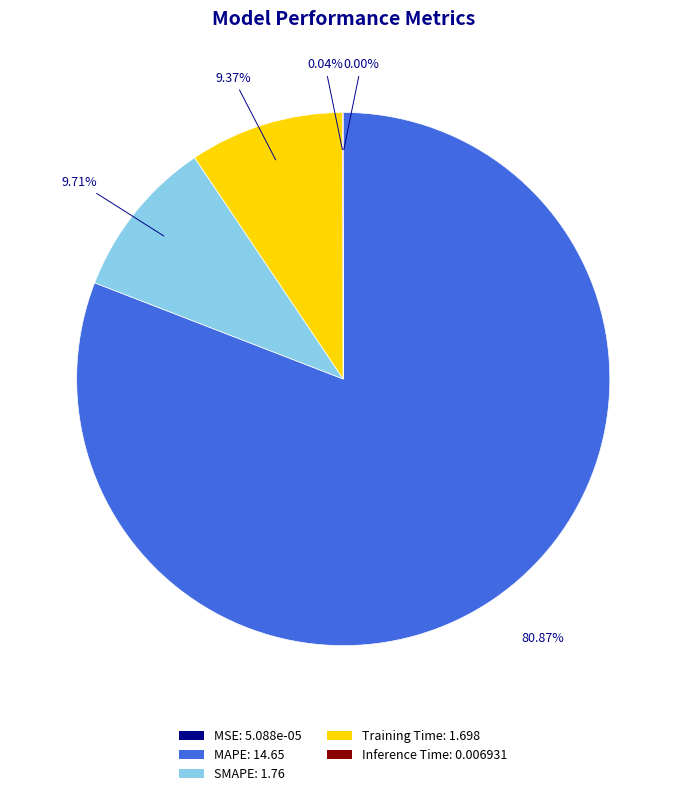

The Training Time slice represents 17% of the pie. True or false?

False